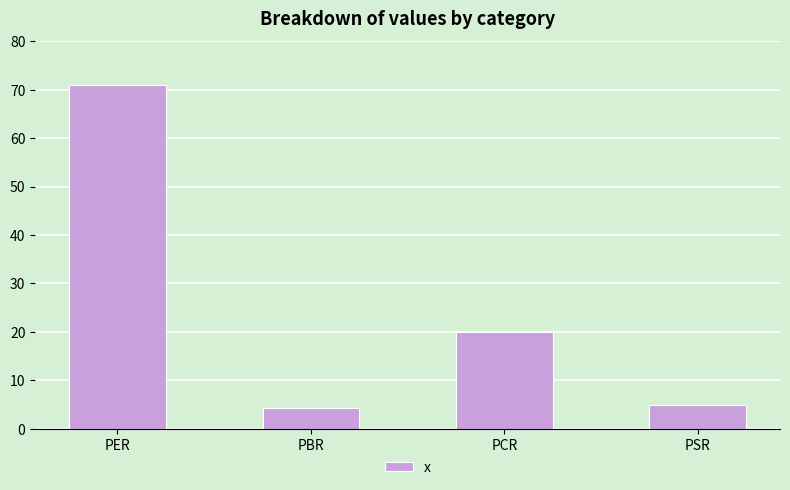

Which category has the highest value across all series?

PER